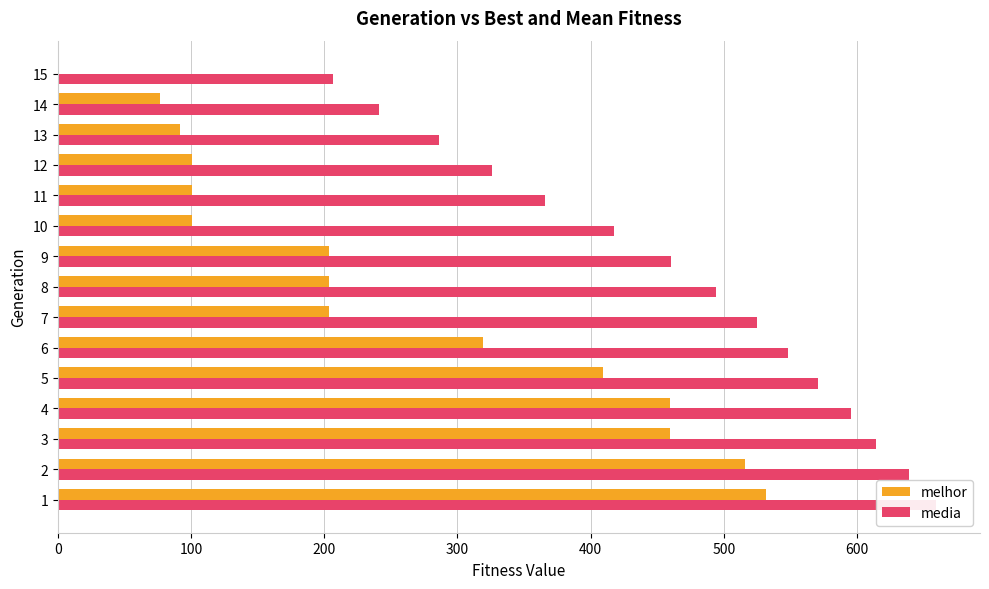

What is the difference between the second highest and second lowest values in the media series?

398.3